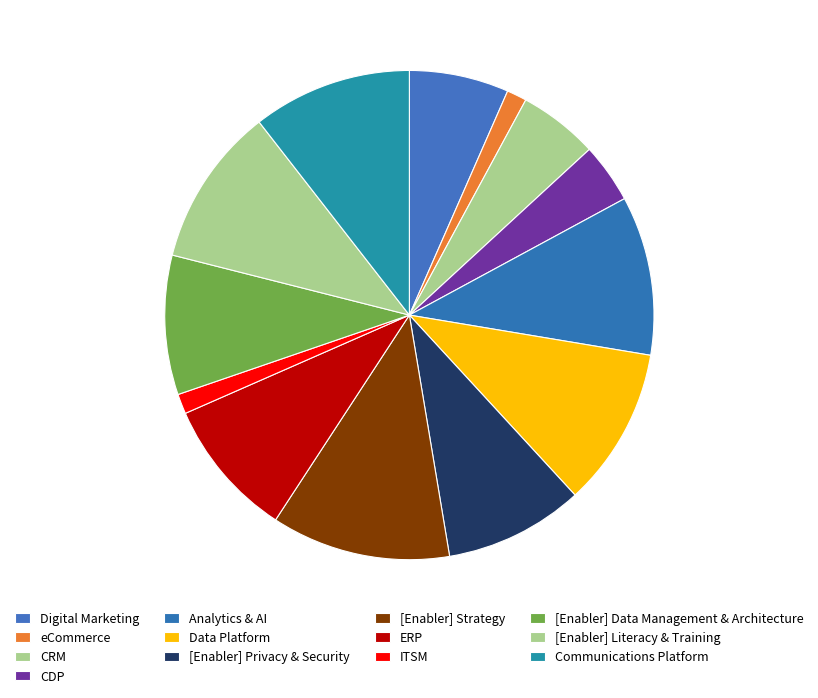

What is the change in value from CRM to Communications Platform?

+4